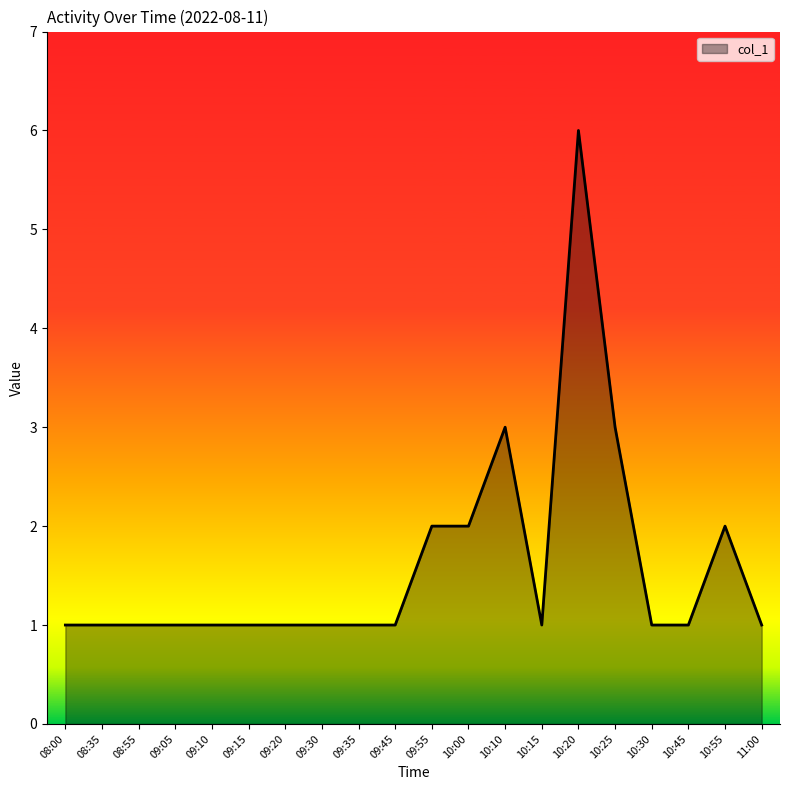

Reading left to right, what are all the values shown in this chart?

1	1	1	1	1	1	1	1	1	1	2	2	3	1	6	3	1	1	2	1